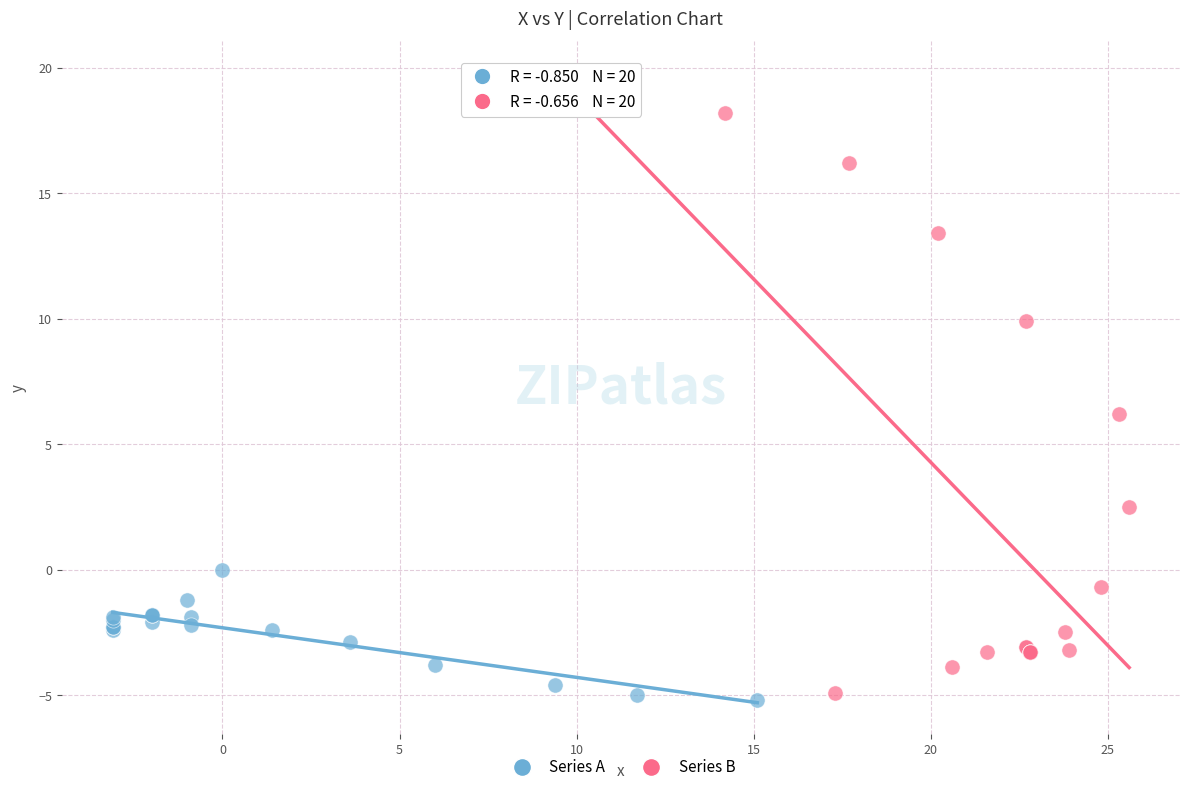

Which series reaches the maximum Y coordinate?

Series B